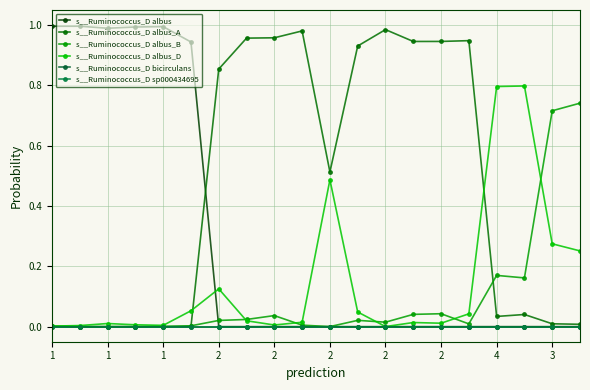

Does the chart have visible grid lines?

Yes